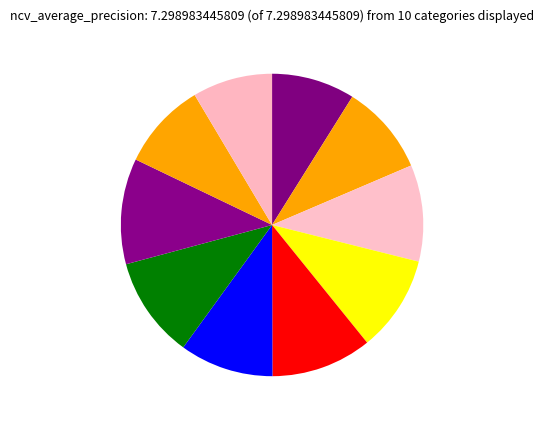

What is the largest slice in the pie chart?

outer-repetition7